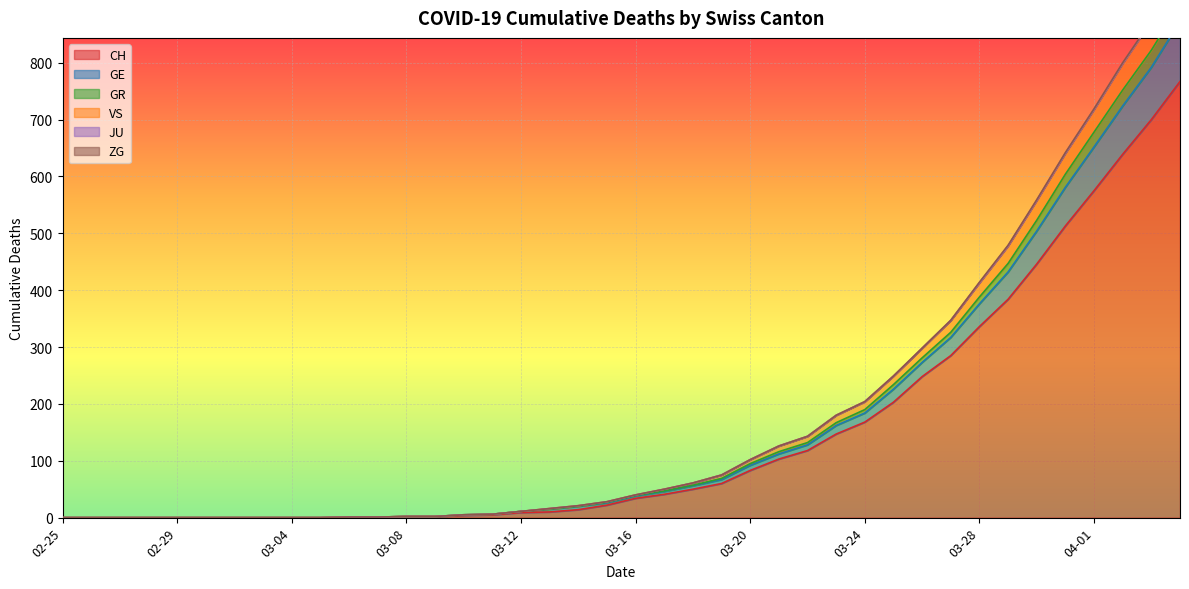

What is the difference between the maximum and second lowest values in the GE series?

903